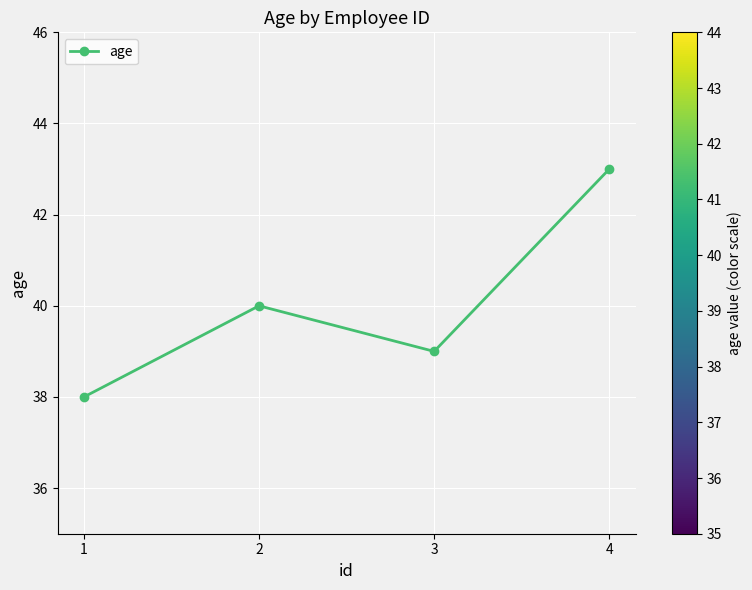

Reading left to right, what are all the values shown in this chart?

1=38	2=40	3=39	4=43